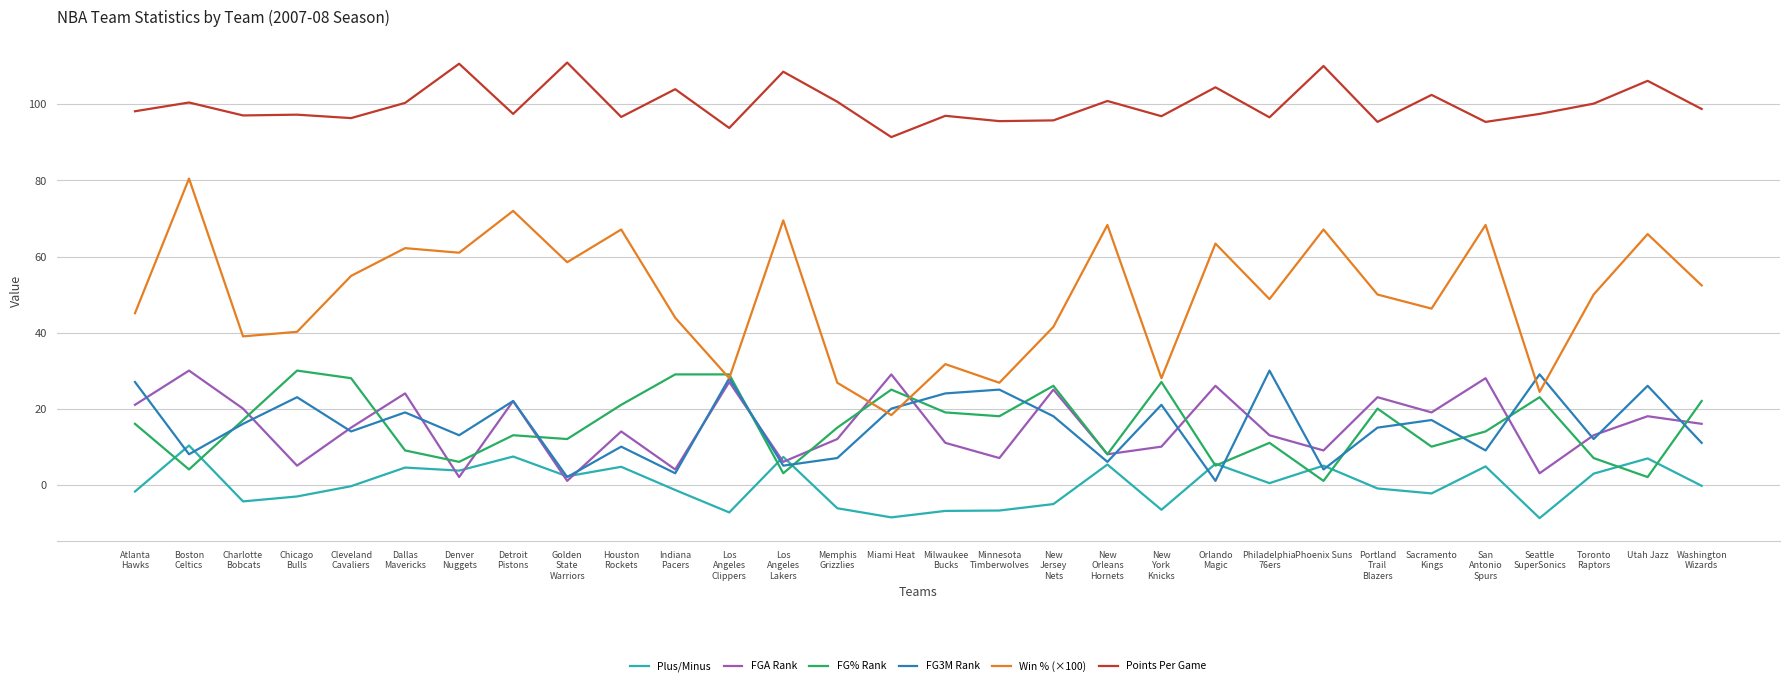

Which series has the largest total across all categories?

Points Per Game